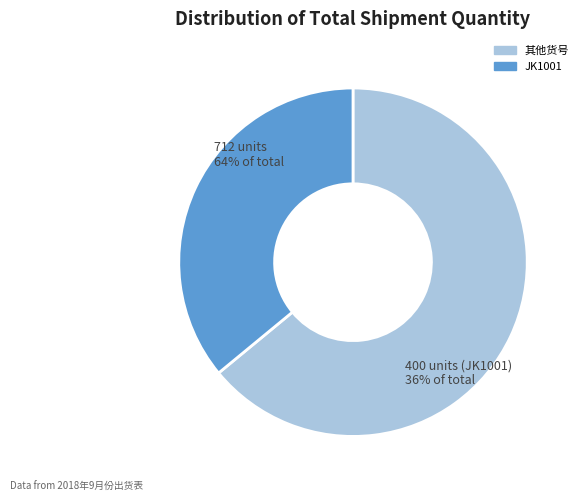

Is there any slice that represents more than half of the pie?

Yes